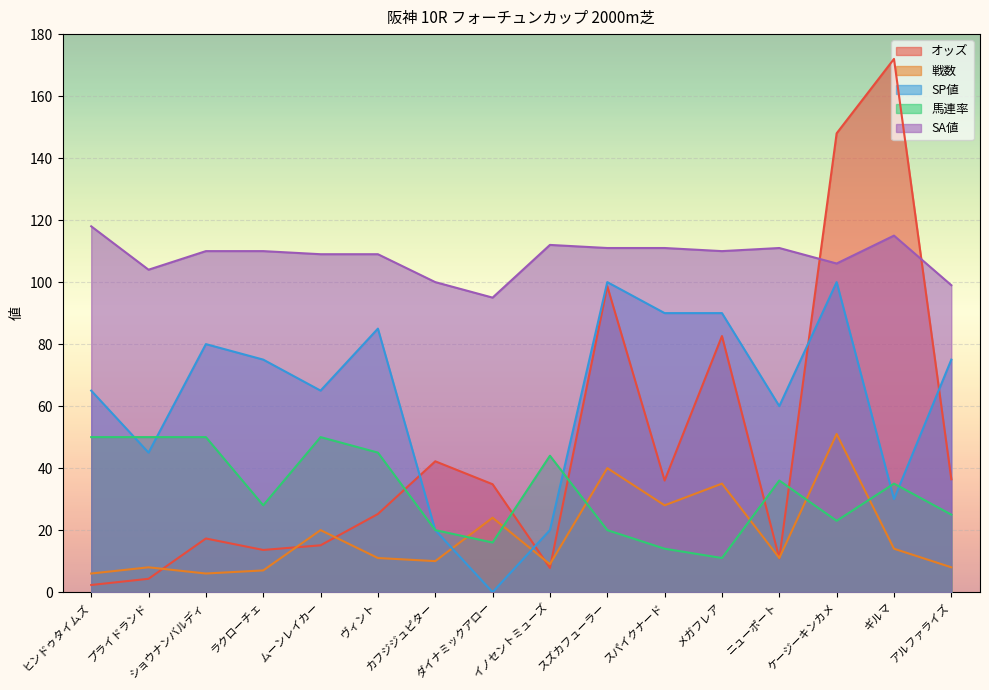

What is the difference between the maximum and minimum values in the オッズ series?

169.7